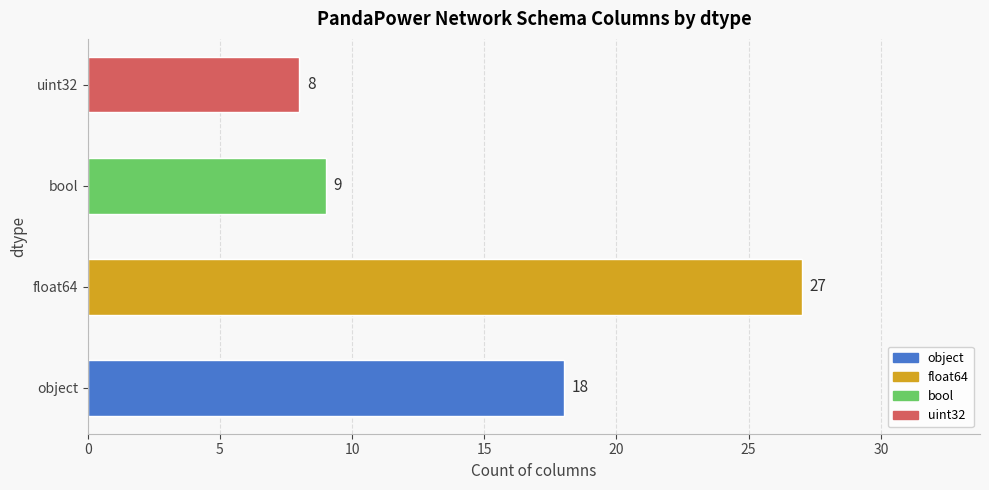

The chart shows a value of 14 at uint32. True or false?

False